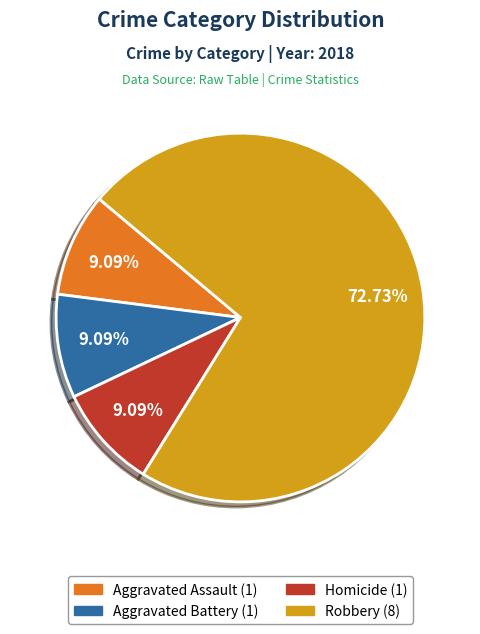

Is there any slice that represents more than half of the pie?

Yes